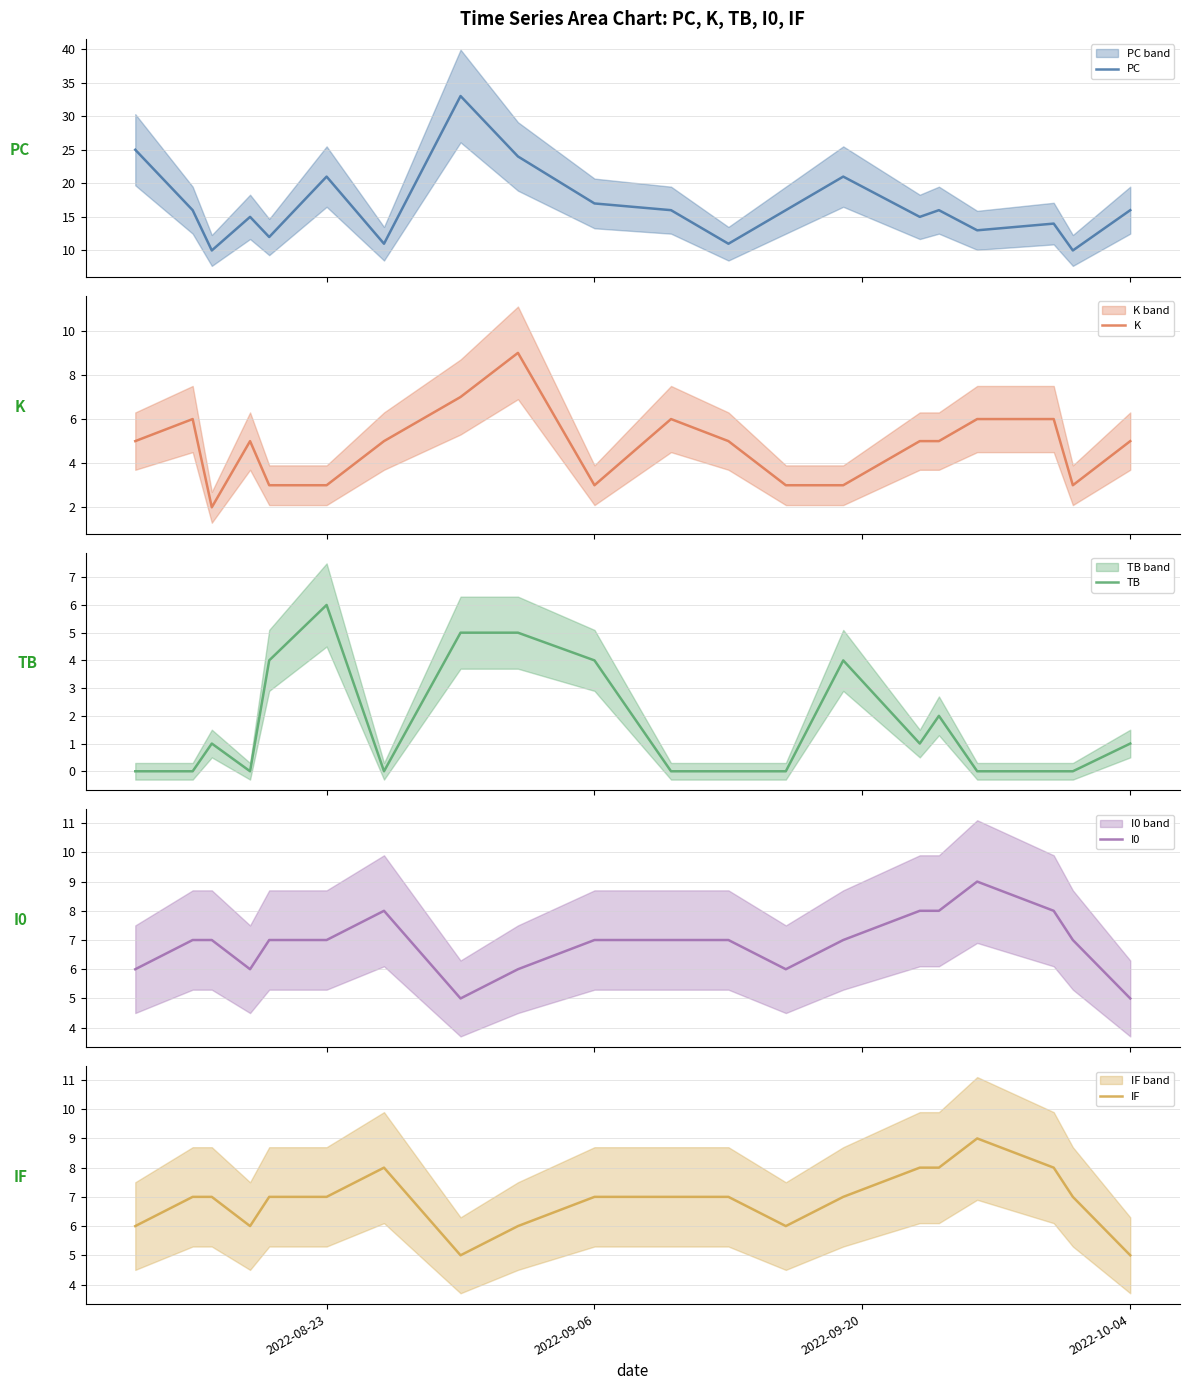

What is the maximum value shown in the chart?

33